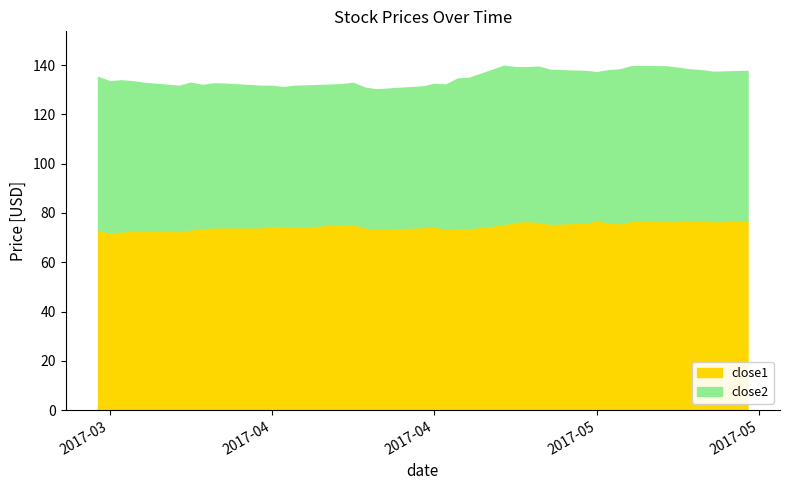

The value of close2 at 8 is 132.6. True or false?

True